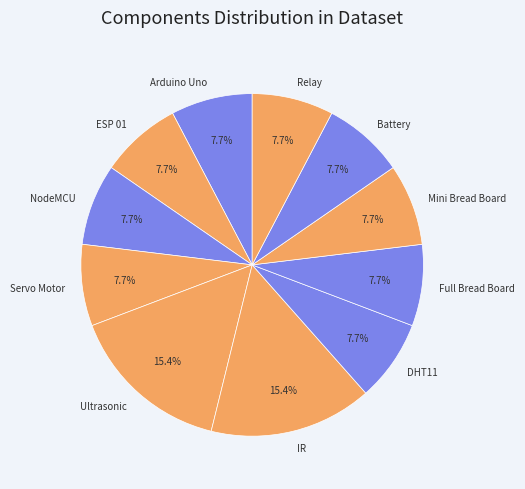

Is it true that Servo Motor is 8% of the pie?

True